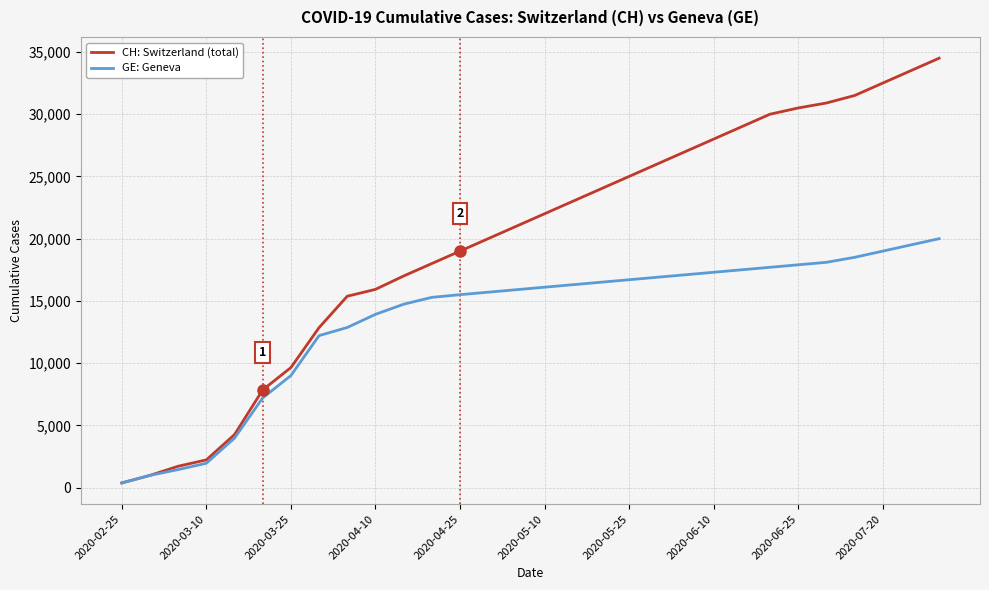

What is the maximum value for GE: Geneva?

20000